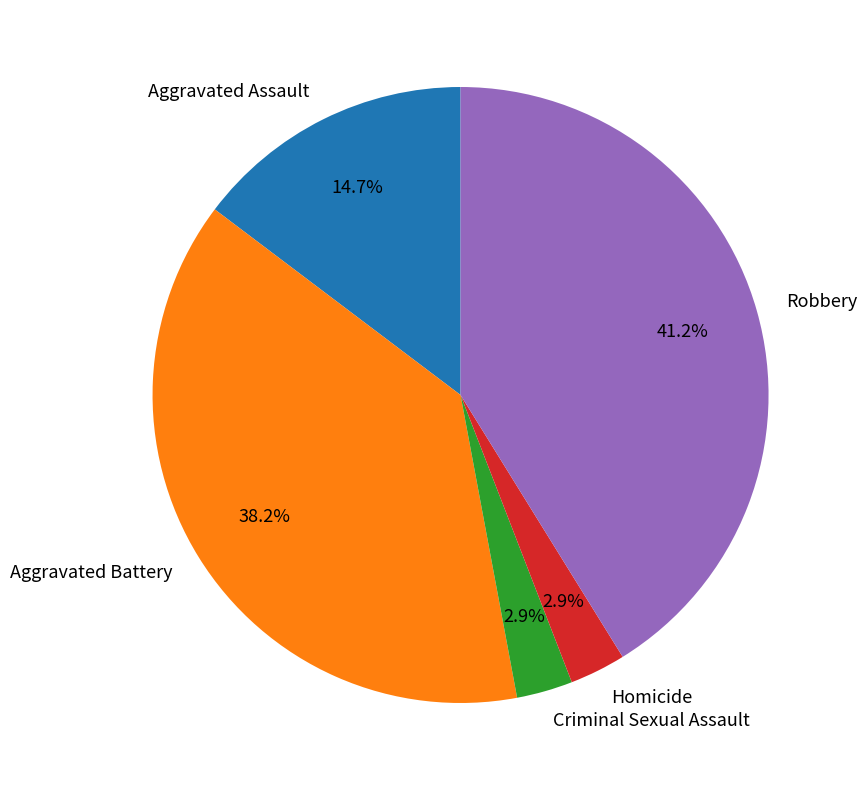

Between Robbery and Aggravated Battery, which is larger?

Robbery